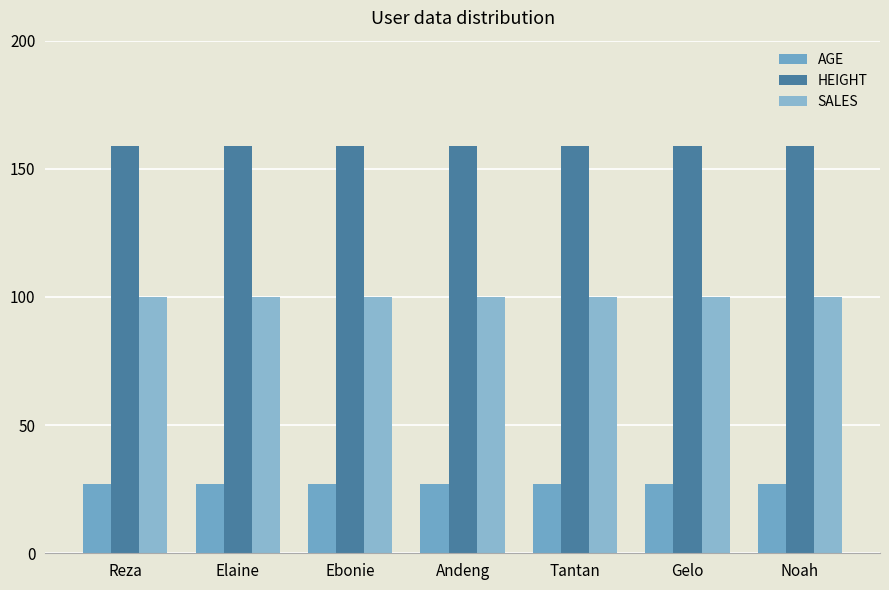

True or false: AGE has a value of 27 at Tantan.

True